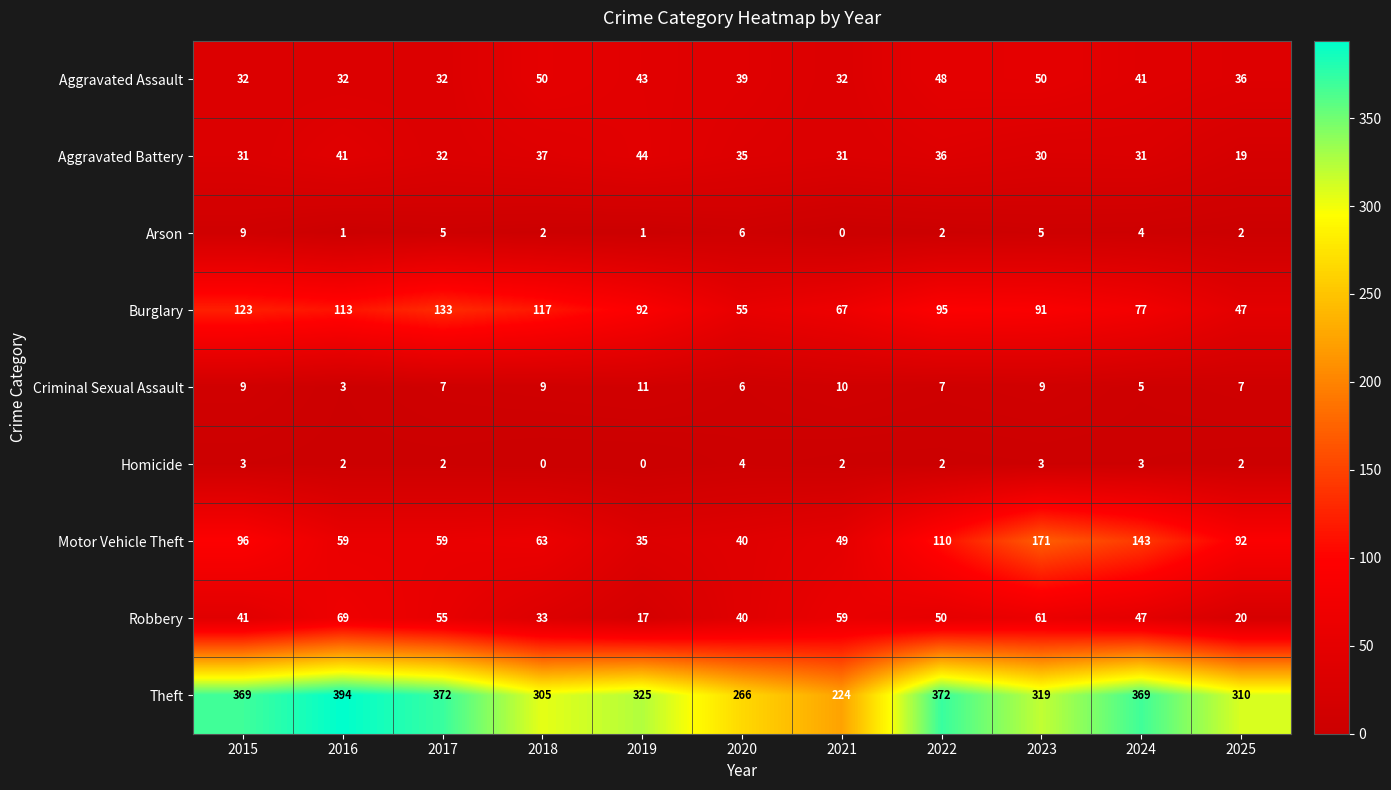

The value of Theft at 2019 is 325. True or false?

True